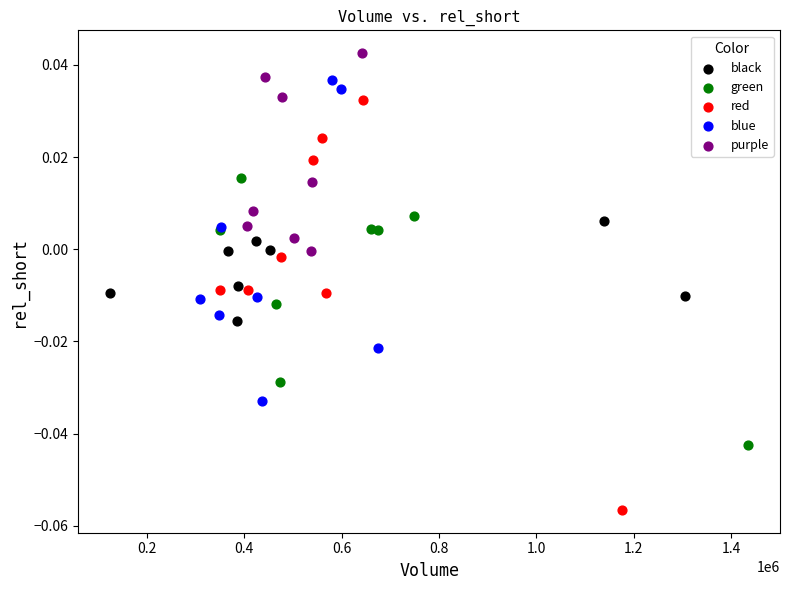

Which series has the largest Y range (max minus min)?

red